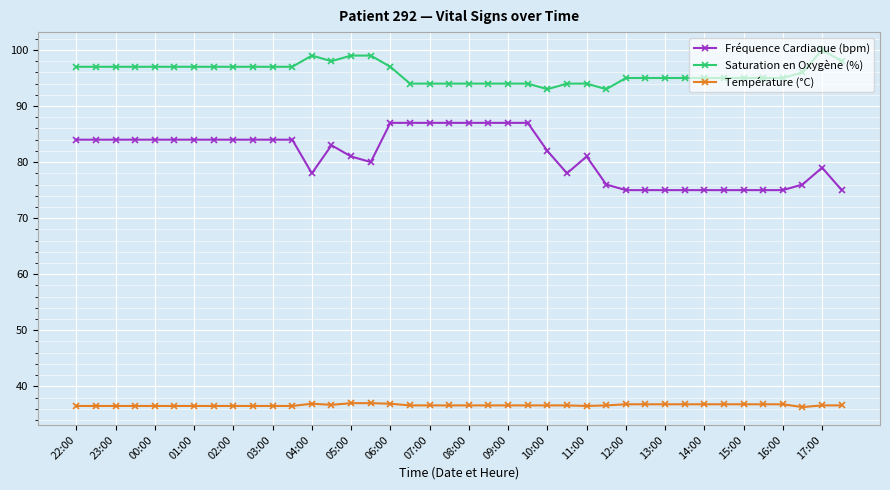

What is the smallest value displayed?

36.3